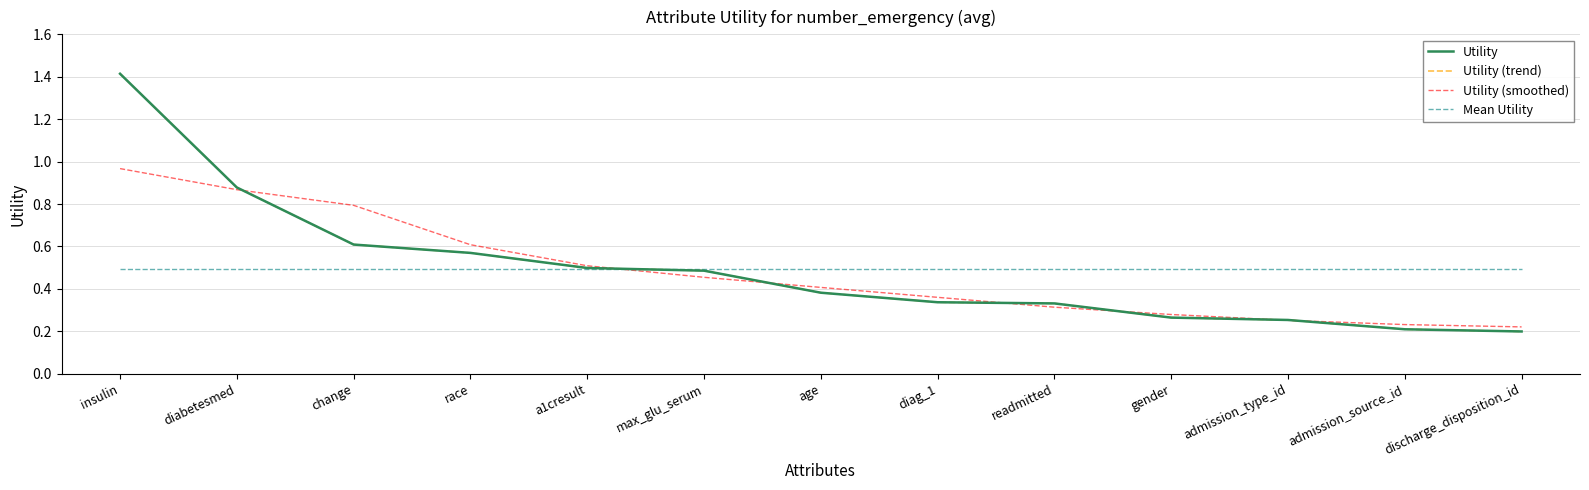

How many times do Mean Utility and Utility (smoothed) cross each other?

1